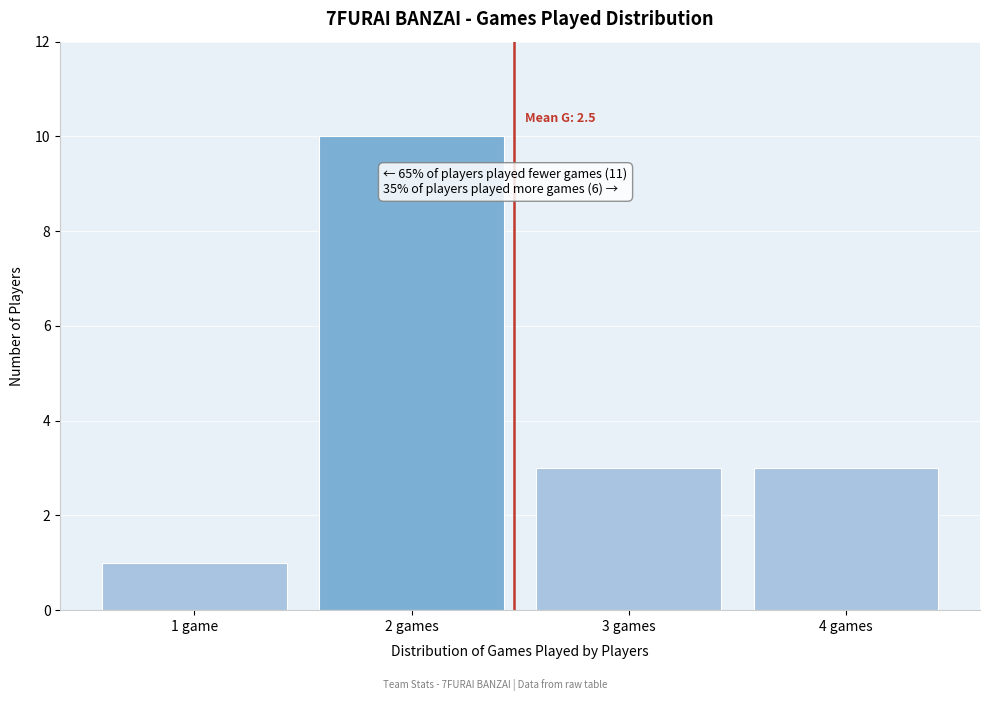

Reading right to left, list all the values displayed in this chart.

3	3	10	1